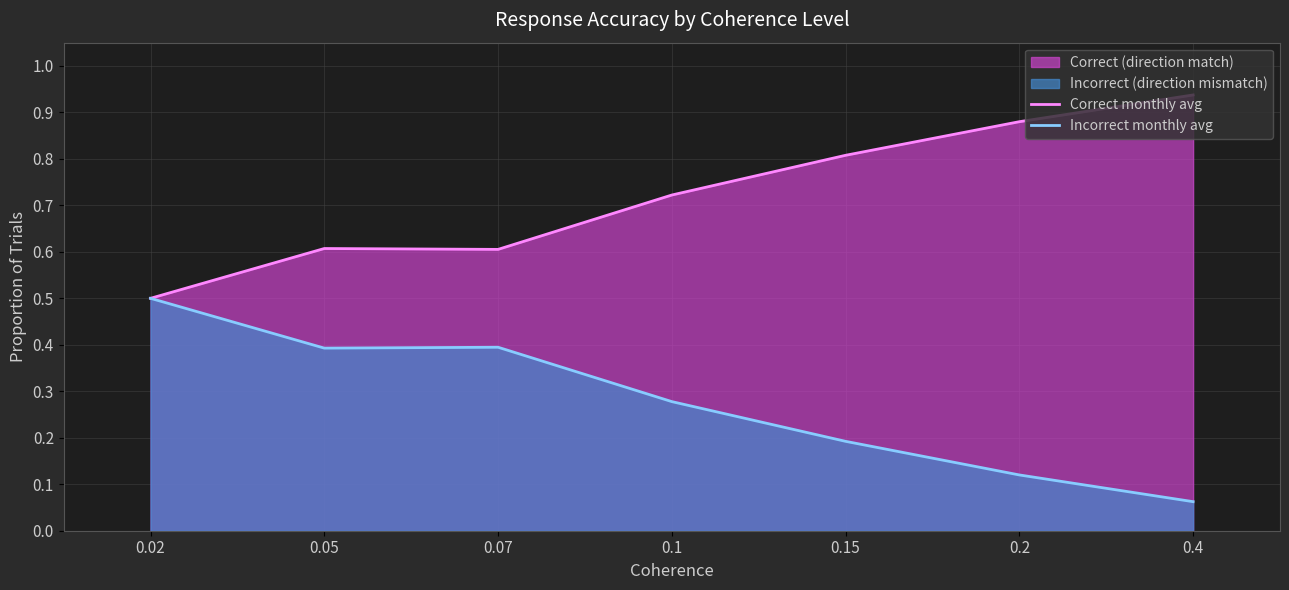

At which category does Correct monthly avg reach its first local peak?

0.05